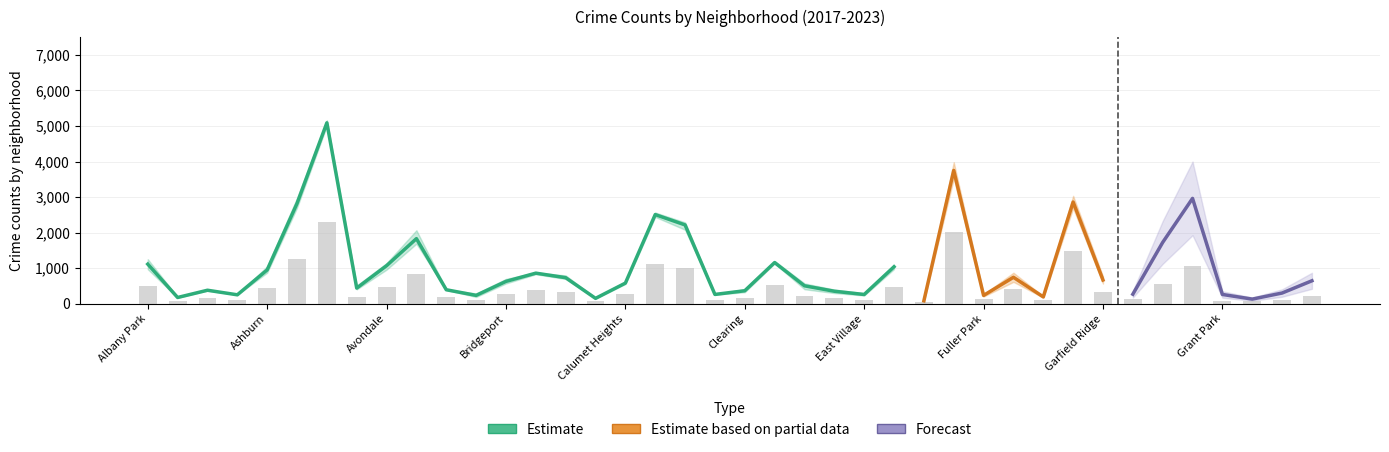

Between East Side and Galewood, which is larger?

East Side